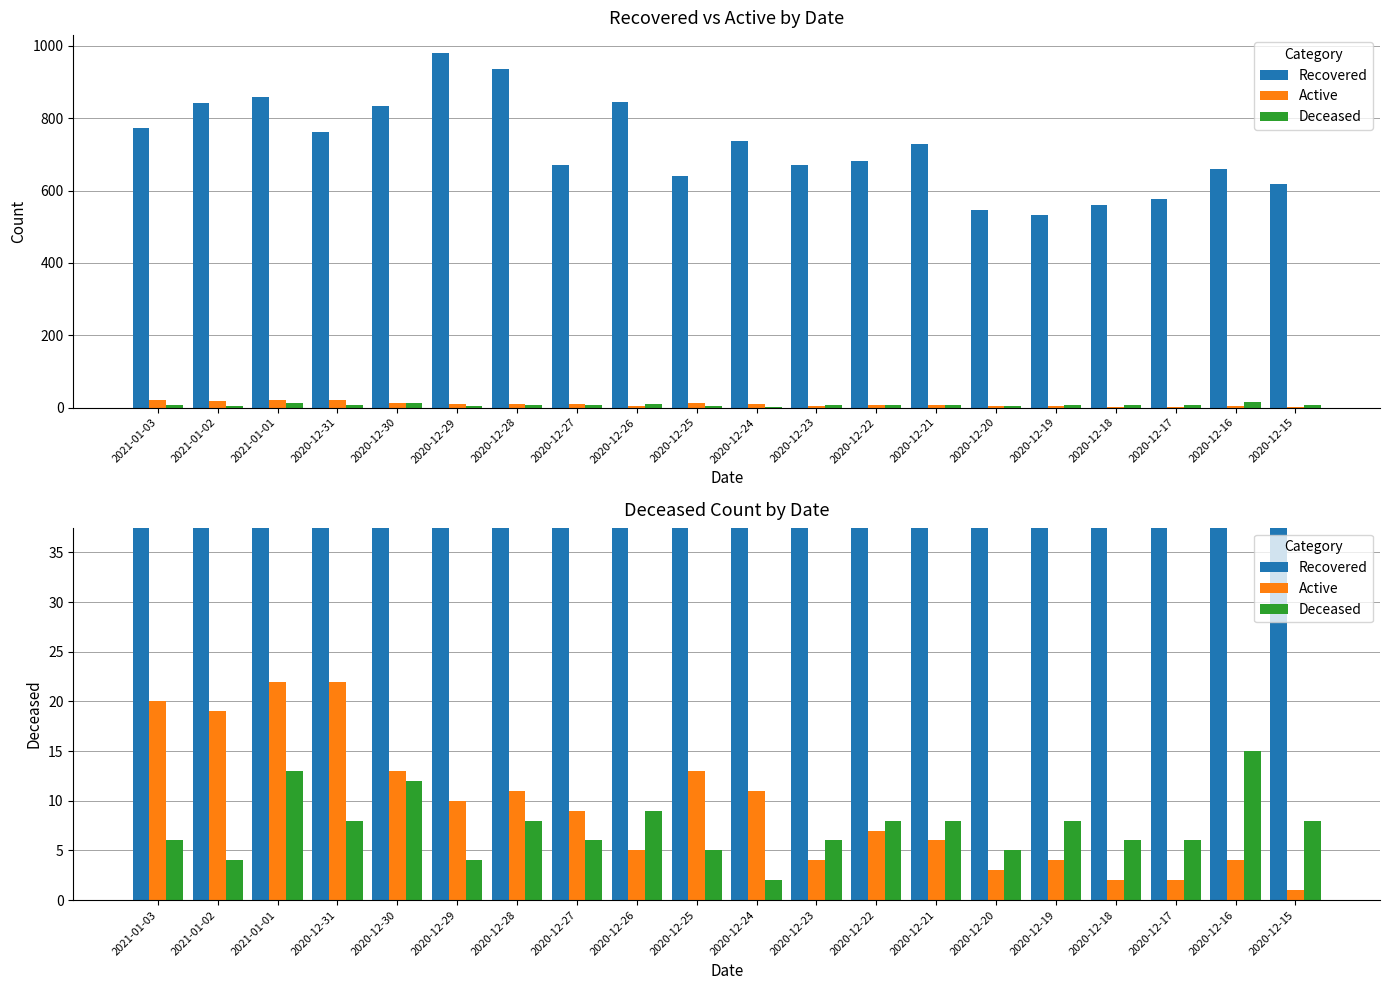

What position from the right is 2020-12-28?

14